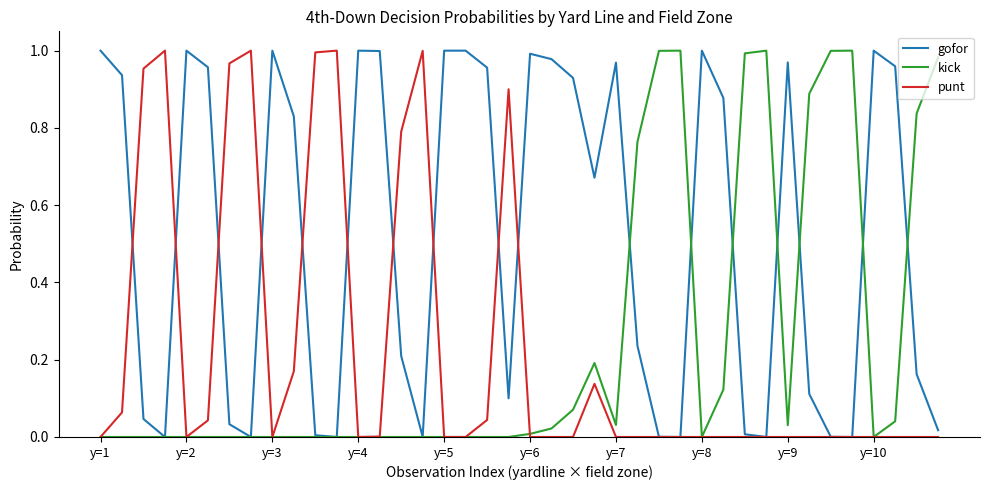

Which series has the largest total across all categories?

gofor